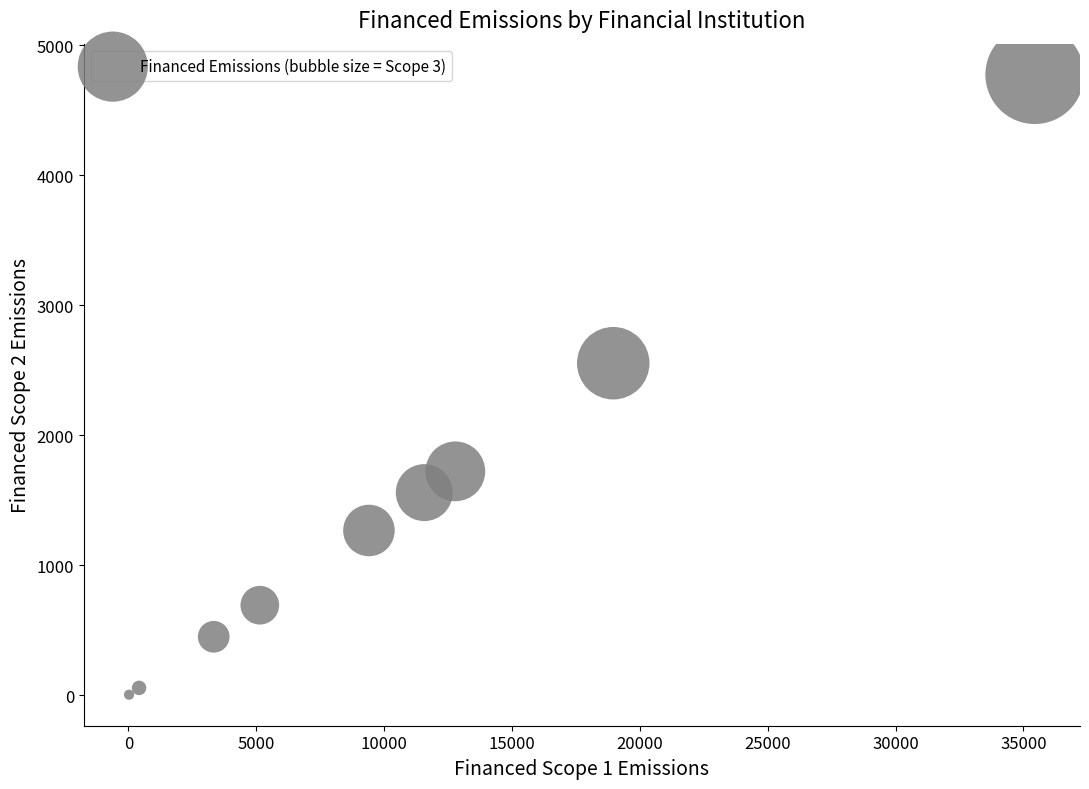

What is the average X value?

10788.2